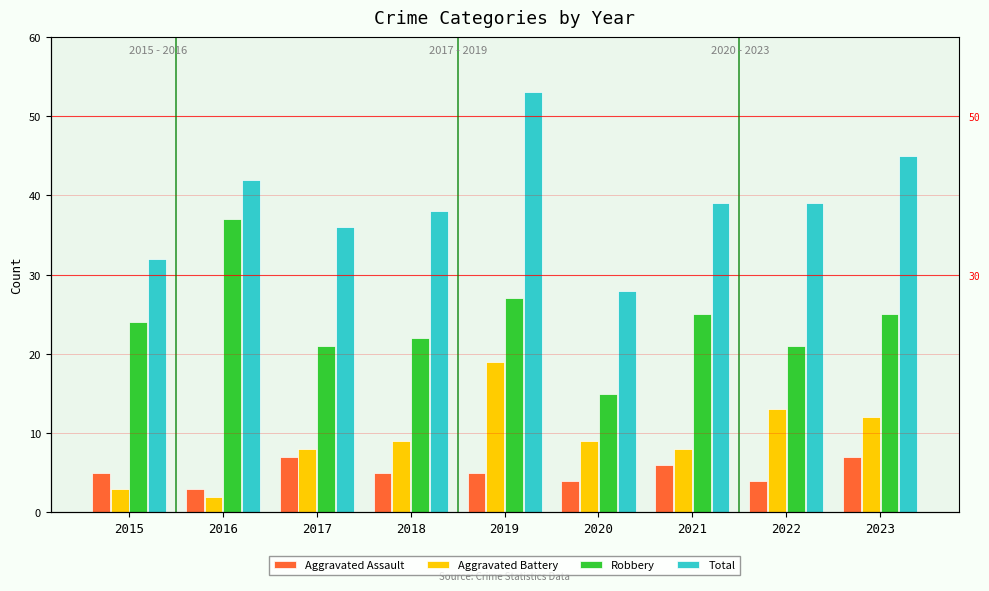

What is the highest value of the Robbery series?

37